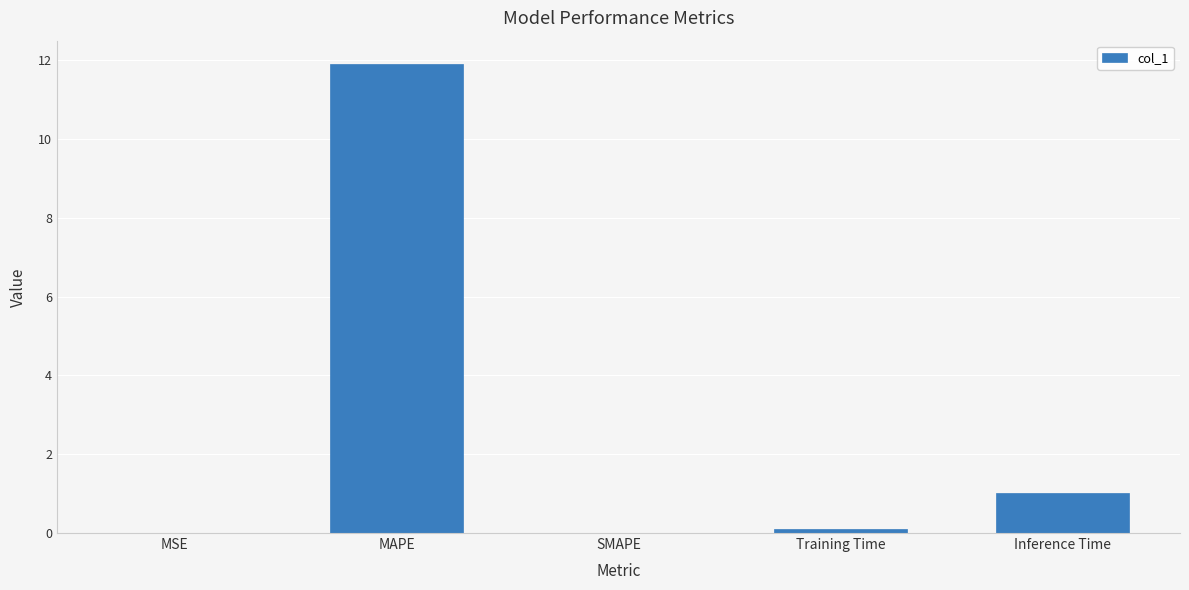

The value at SMAPE is 7.9. True or false?

False